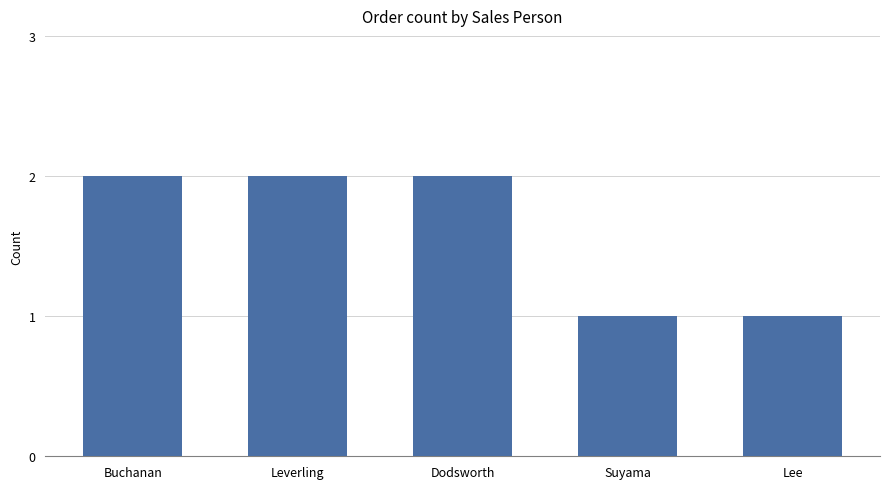

The value at Dodsworth is 3. True or false?

False